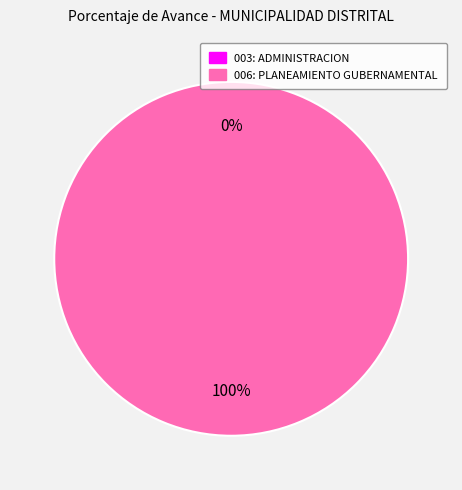

To the nearest percent, what is the average slice percentage?

50%